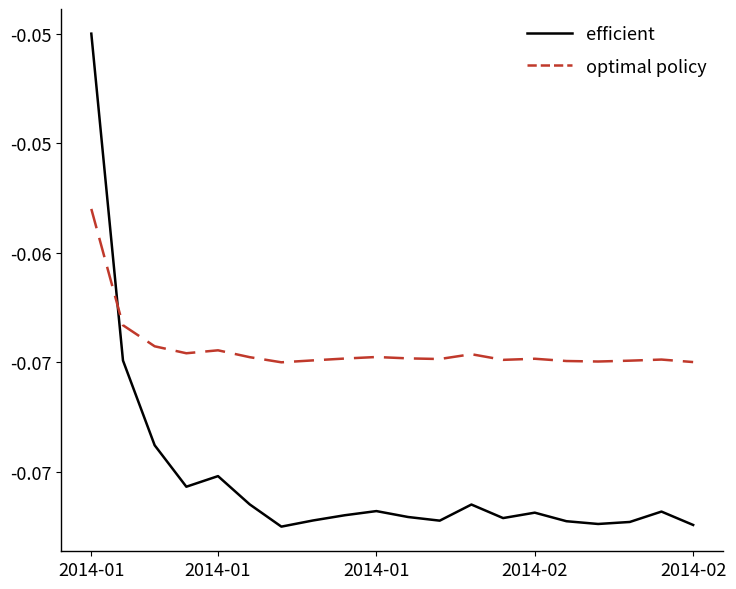

Is this an area chart (filled region under the line)?

No